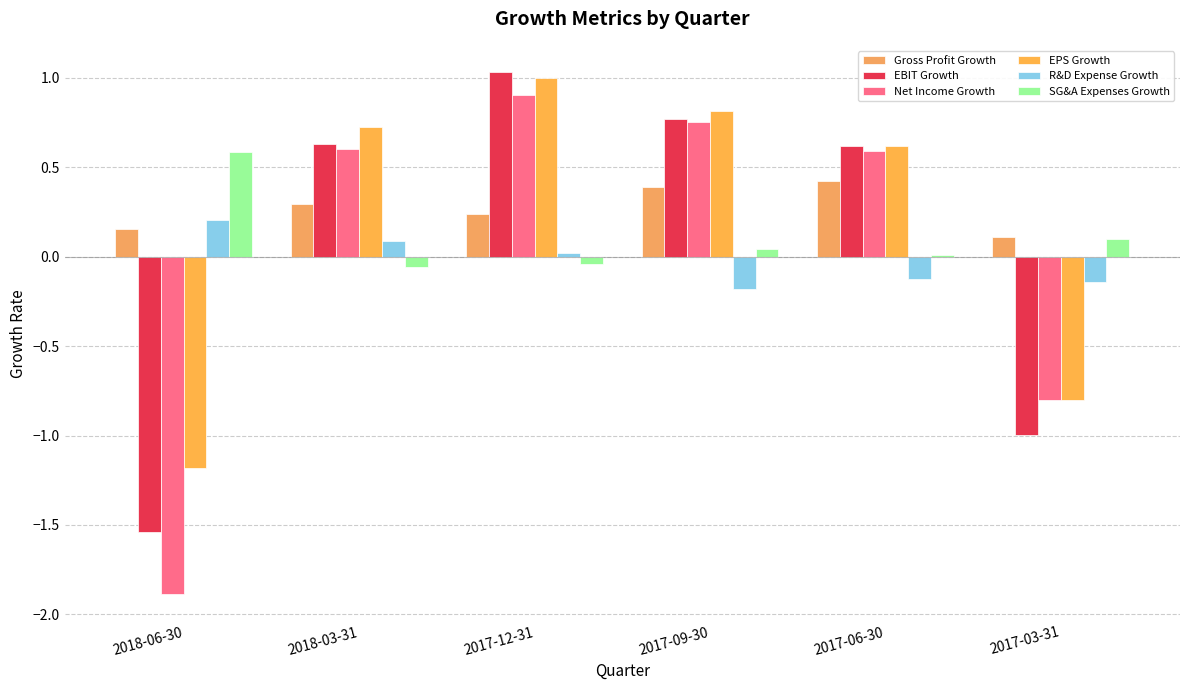

Reading right to left, list all the values displayed in this chart.

Gross Profit Growth: 2017-03-31=0.1	2017-06-30=0.4	2017-09-30=0.4	2017-12-31=0.2	2018-03-31=0.3	2018-06-30=0.2
EBIT Growth: 2017-03-31=-1.0	2017-06-30=0.6	2017-09-30=0.8	2017-12-31=1.0	2018-03-31=0.6	2018-06-30=-1.5
Net Income Growth: 2017-03-31=-0.8	2017-06-30=0.6	2017-09-30=0.8	2017-12-31=0.9	2018-03-31=0.6	2018-06-30=-1.9
EPS Growth: 2017-03-31=-0.8	2017-06-30=0.6	2017-09-30=0.8	2017-12-31=1.0	2018-03-31=0.7	2018-06-30=-1.2
R&D Expense Growth: 2017-03-31=-0.1	2017-06-30=-0.1	2017-09-30=-0.2	2017-12-31=0.0	2018-03-31=0.1	2018-06-30=0.2
SG&A Expenses Growth: 2017-03-31=0.1	2017-06-30=0.0	2017-09-30=0.0	2017-12-31=-0.0	2018-03-31=-0.1	2018-06-30=0.6